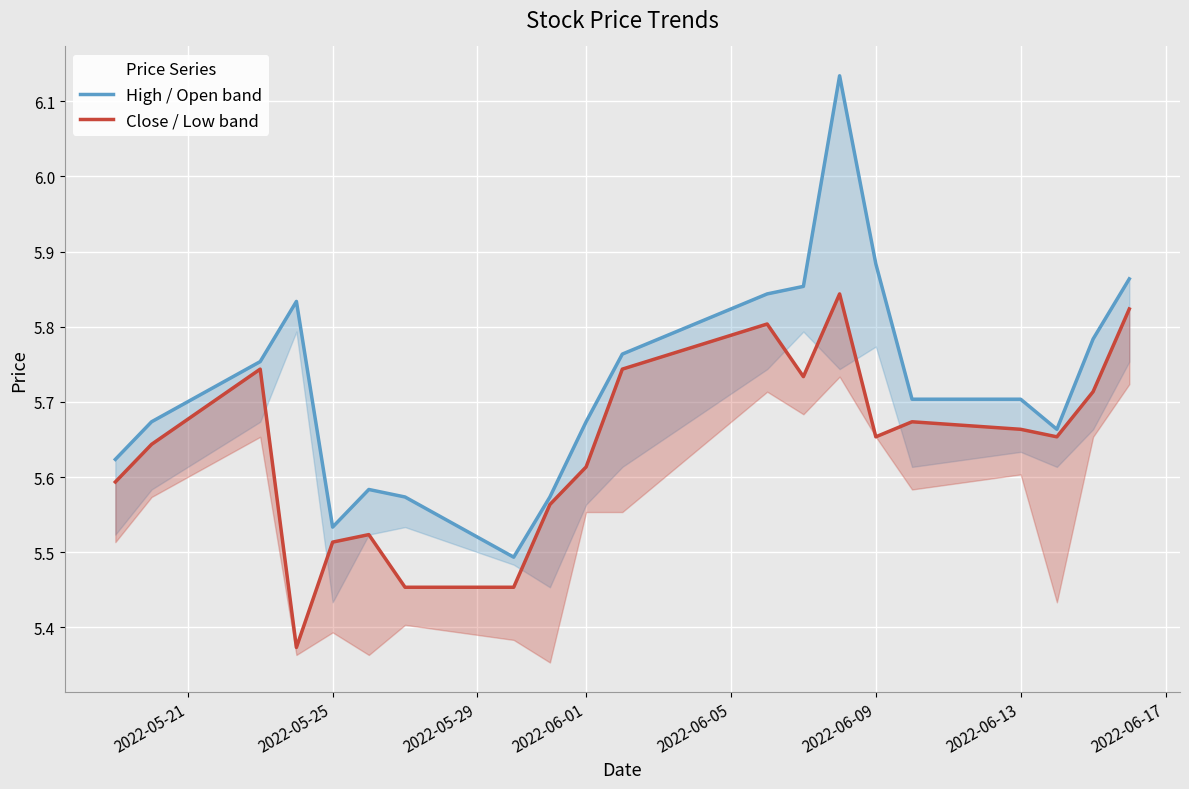

Rank the series by their average value, from lowest to highest.

Close / Low band, High / Open band